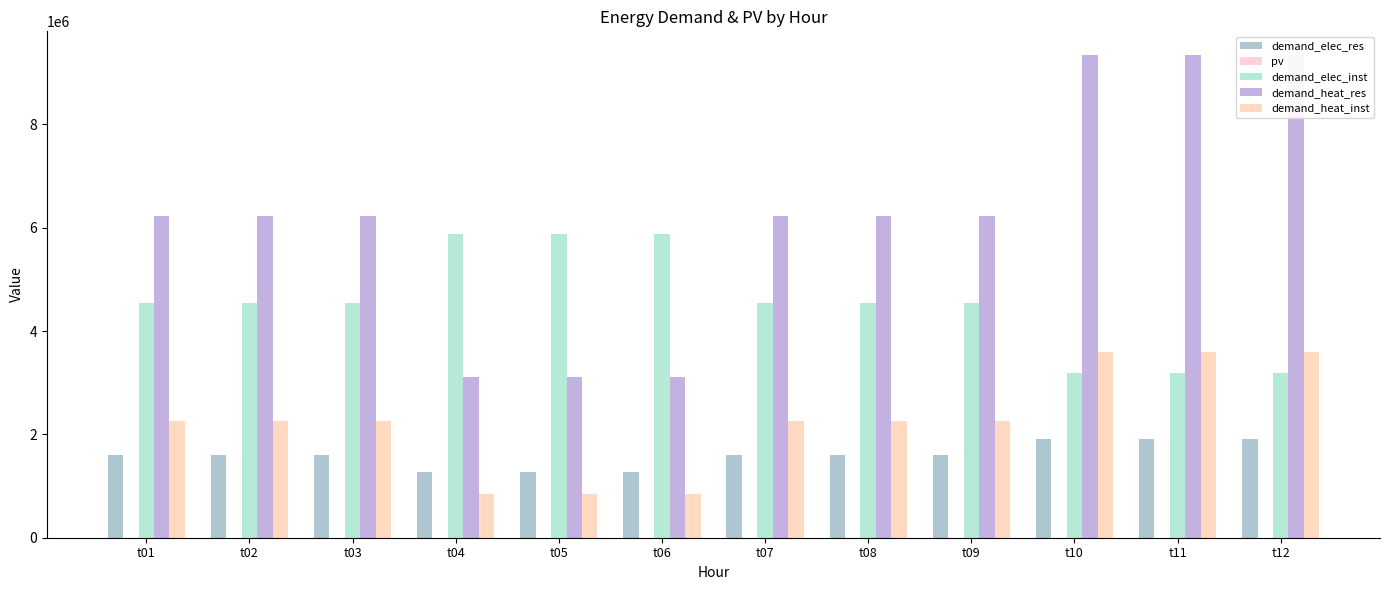

At which category does the chart reach its peak across all series?

t10